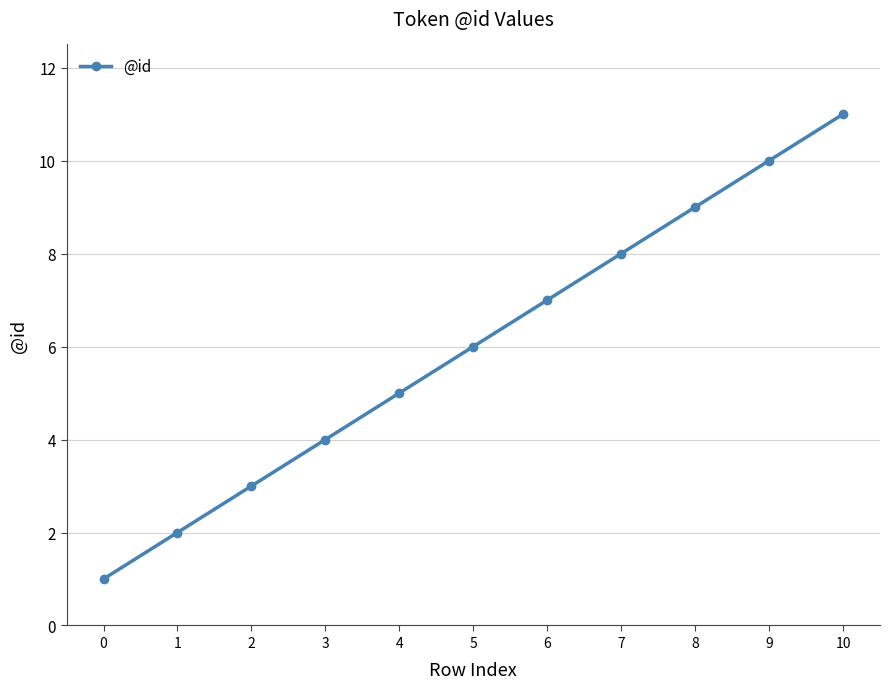

Rank the categories by value from lowest to highest.

0, 1, 2, 3, 4, 5, 6, 7, 8, 9, 10